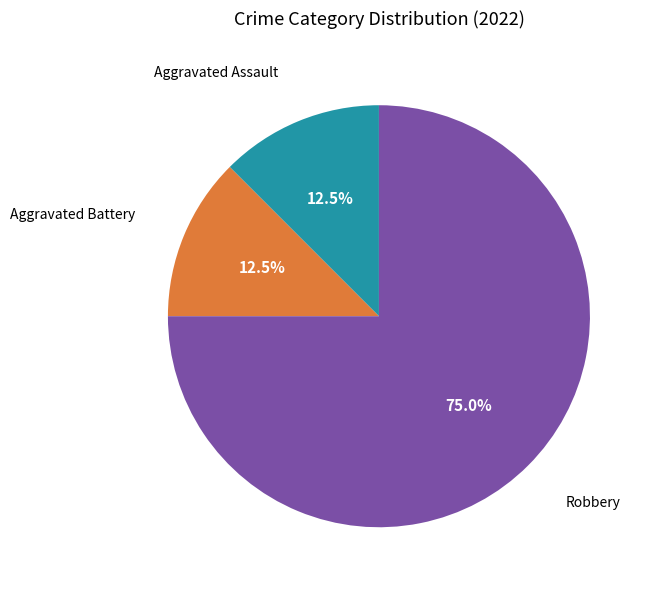

Is there any slice that represents more than half of the pie?

Yes